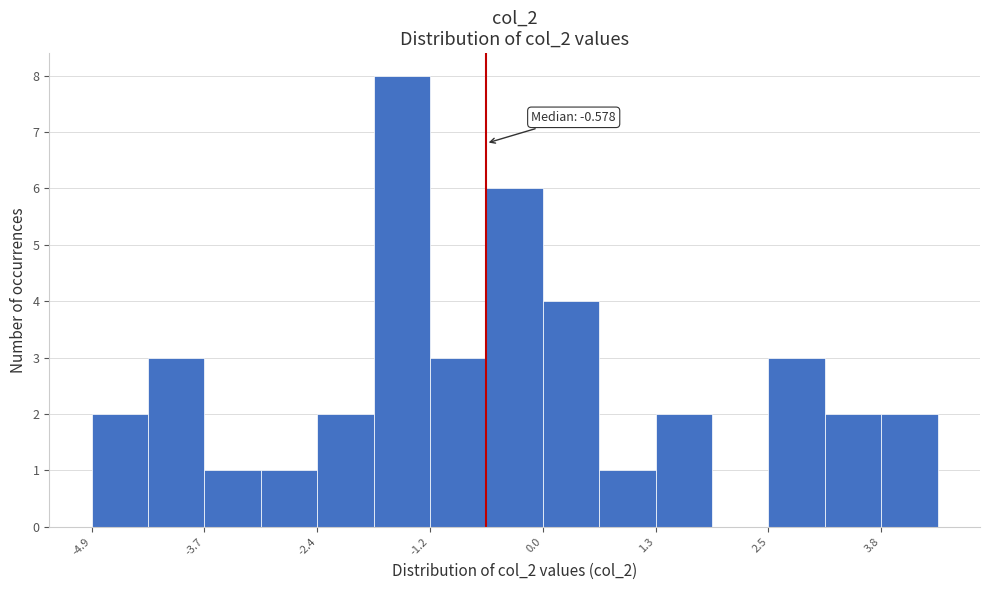

Read against the x-axis, roughly where is the centre of the tallest bar?

-1.6